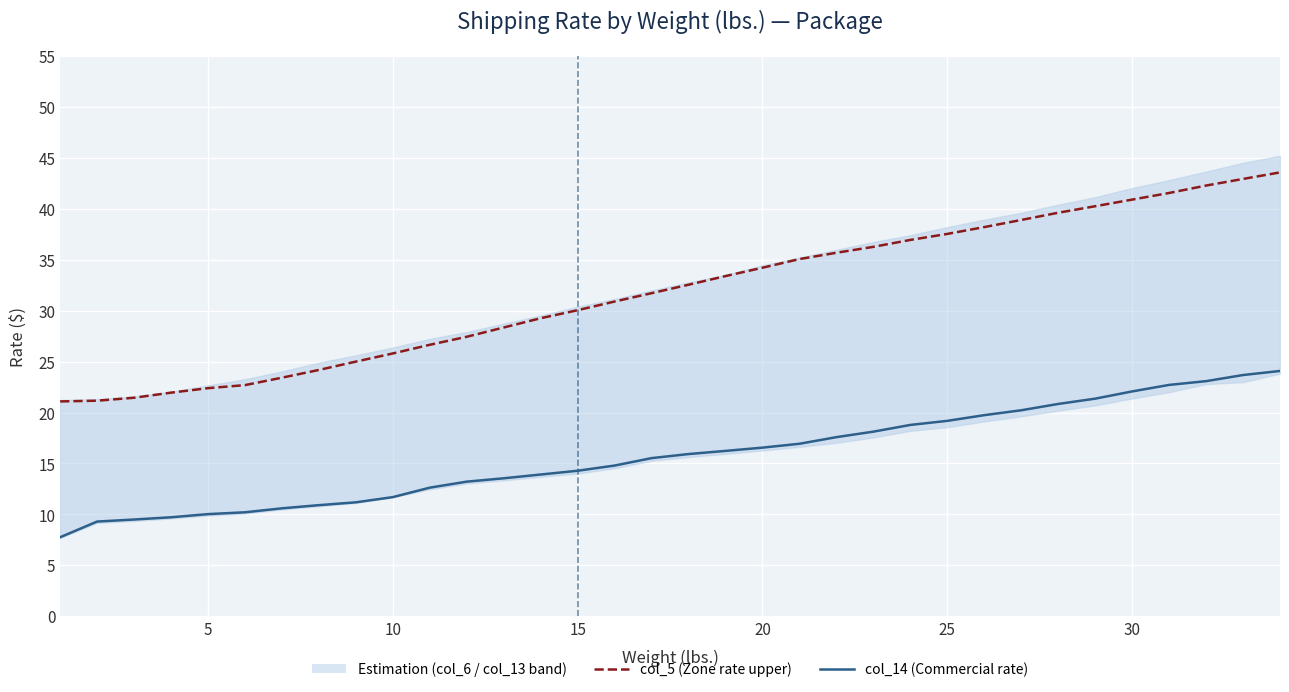

The col_14 (Commercial rate) series shows 3.2 at 25. True or false?

False